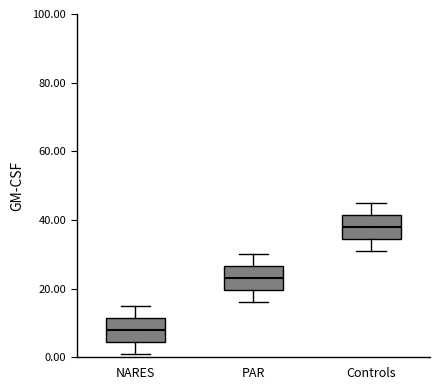

Where is the lower edge of the box for PAR on the y-axis? The values are not printed on the chart, so give them approximately, as read against the axis.

20